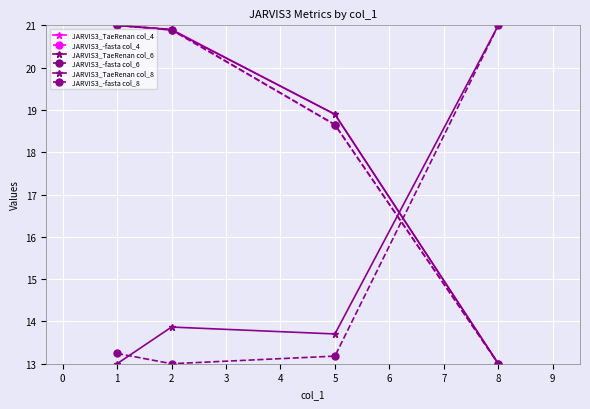

True or false: JARVIS3_-fasta col_6 has a value of 18.7 at 5.

True